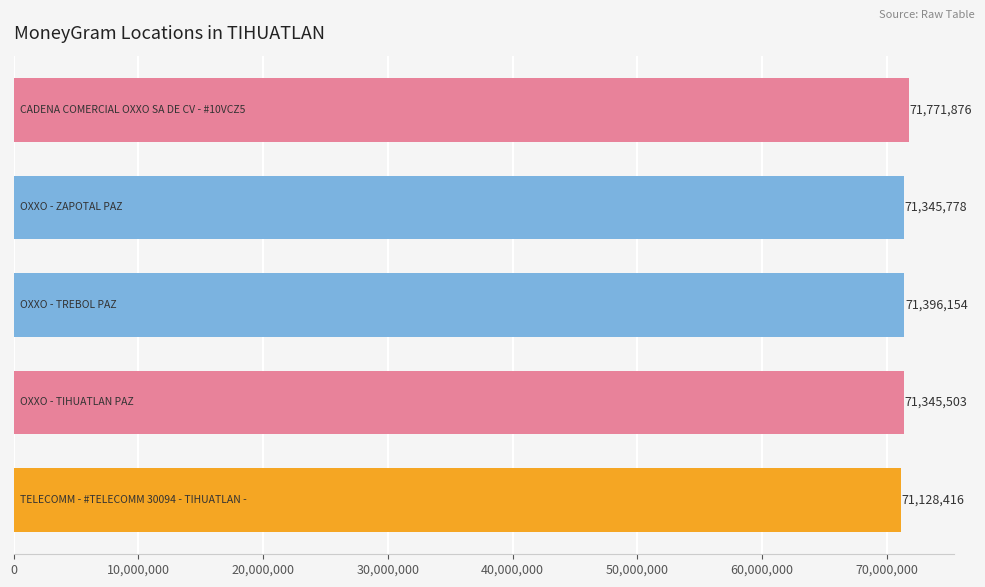

What is the average value?

71397545